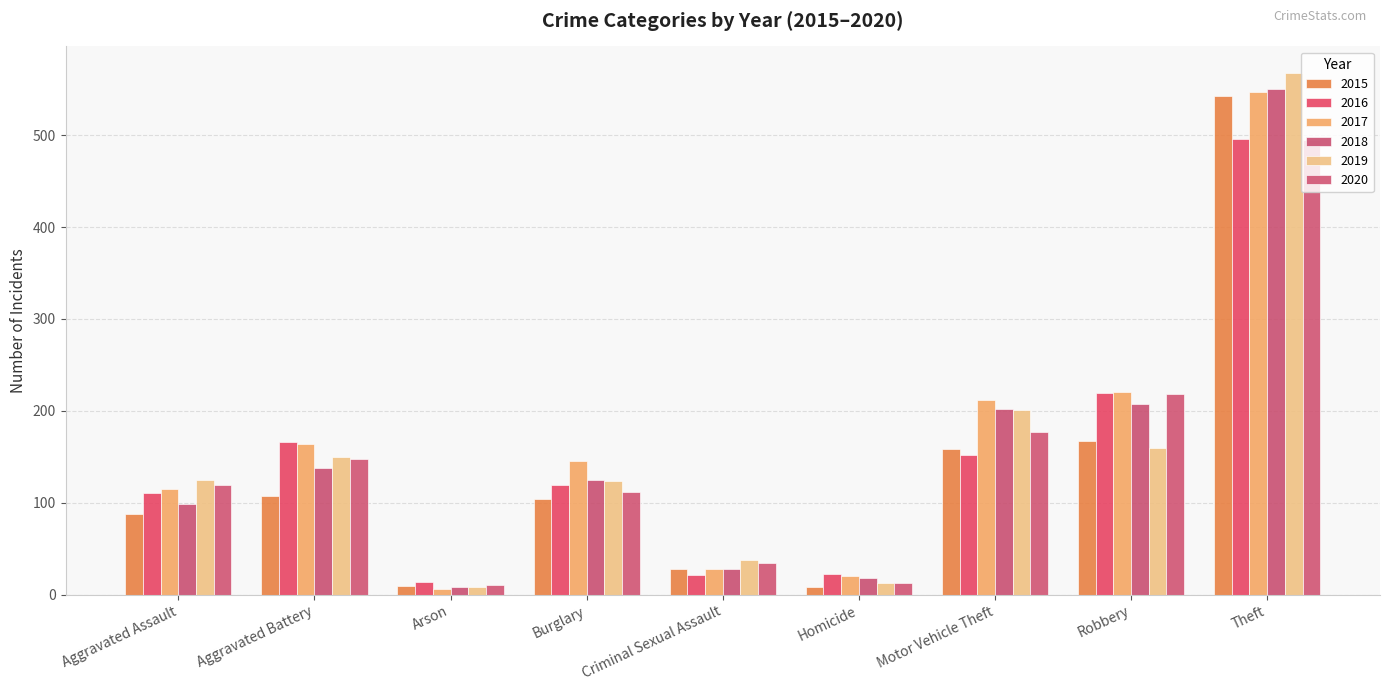

At which category does the chart reach its peak across all series?

Theft